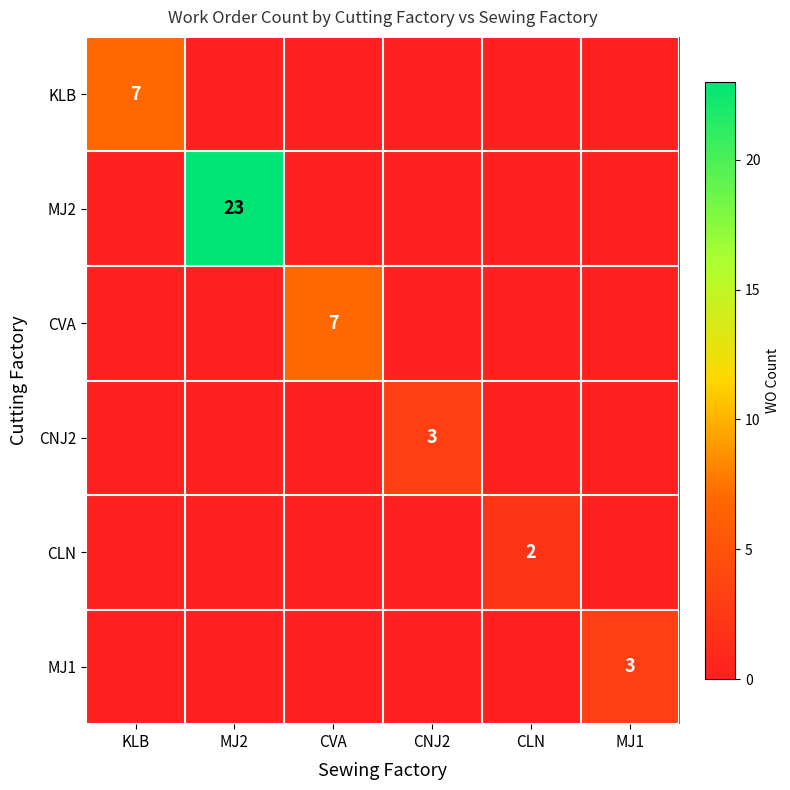

The value of CLN at CLN is 3. True or false?

False